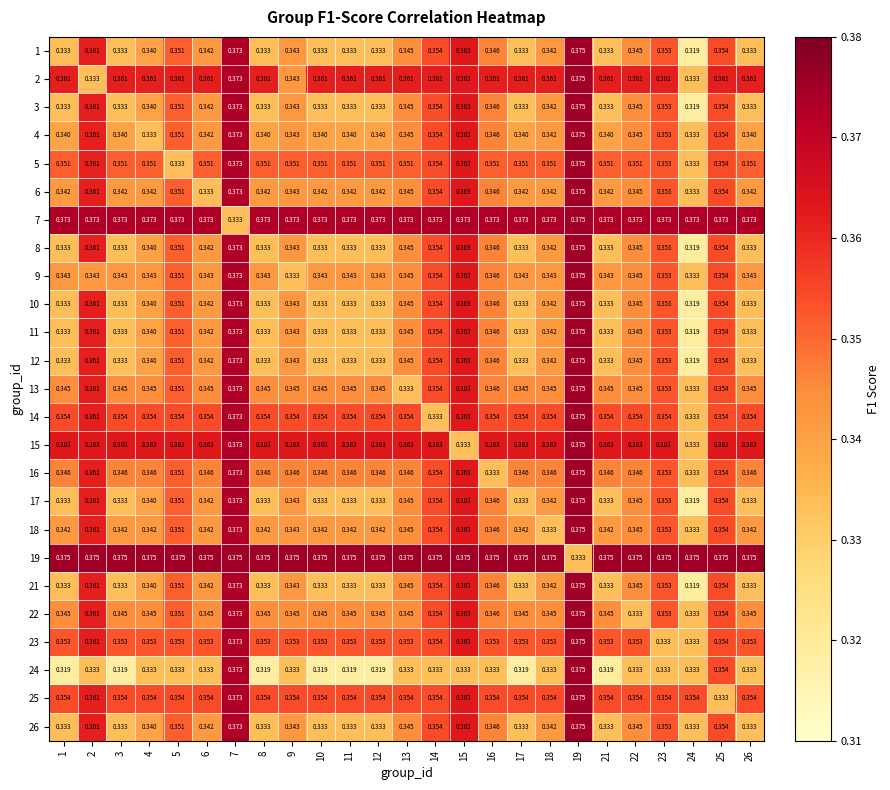

Is the value of 16 at 6 greater than the value of 1 at 17?

Yes